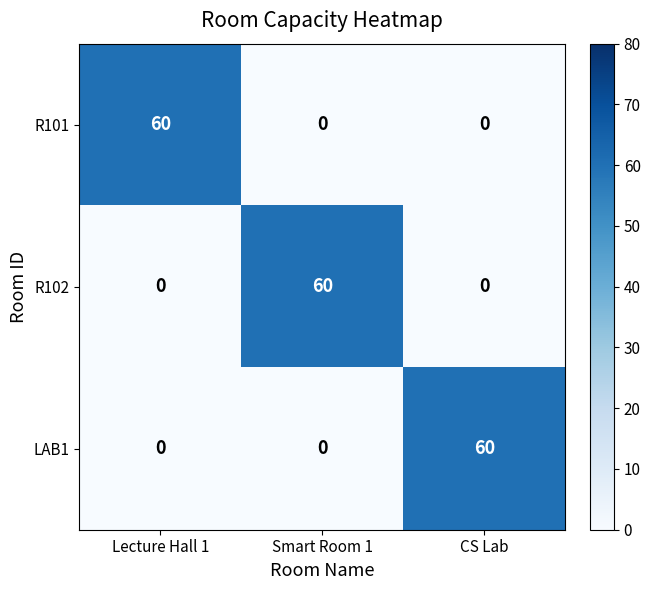

What is the difference between the highest and lowest values at Smart Room 1?

60